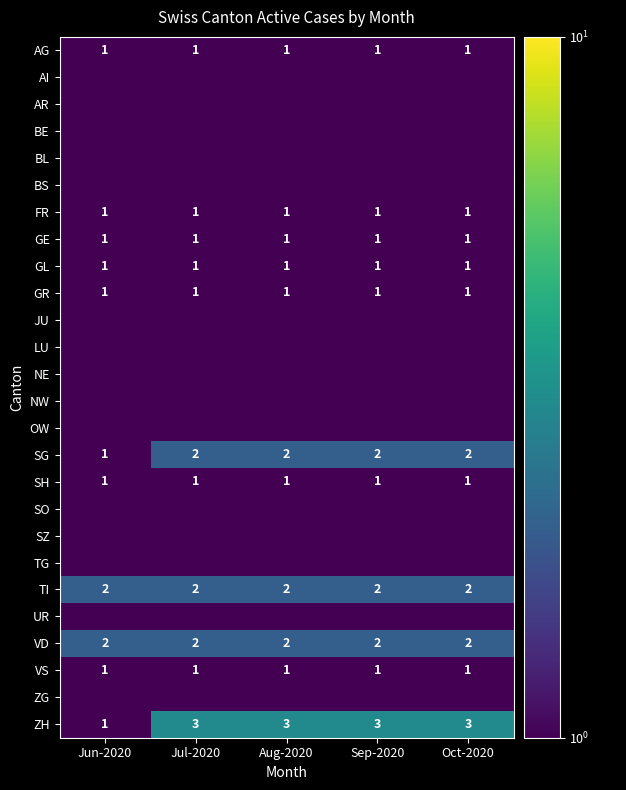

Read the SG value at Jul-2020.

2.0